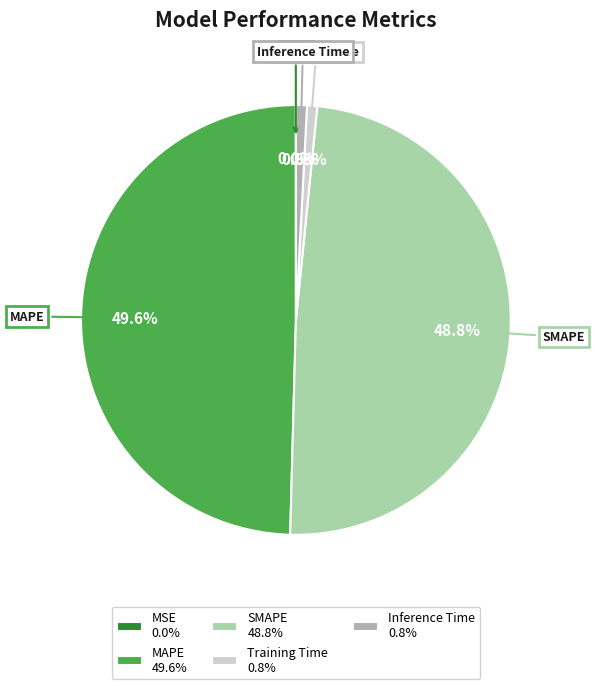

Is there a majority slice in this chart?

No